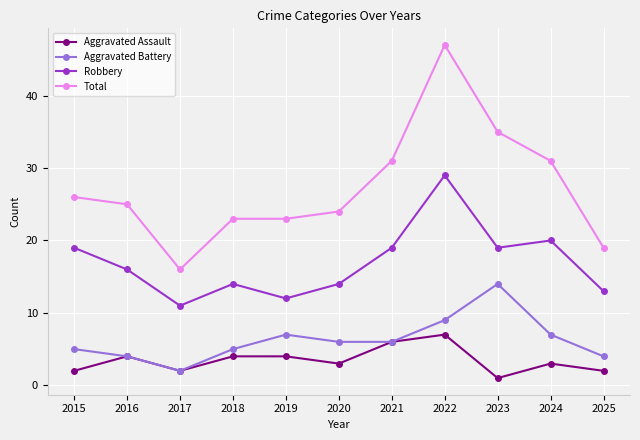

How many distinct data groups are displayed?

4